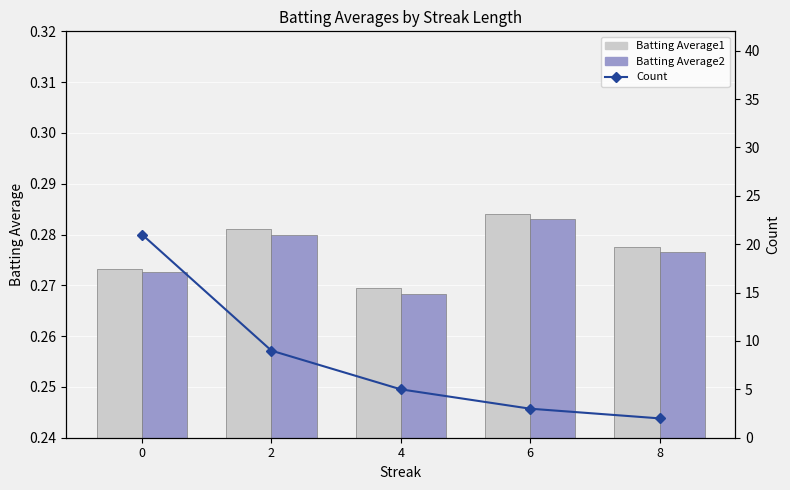

What is the maximum value shown in the chart?

21.0